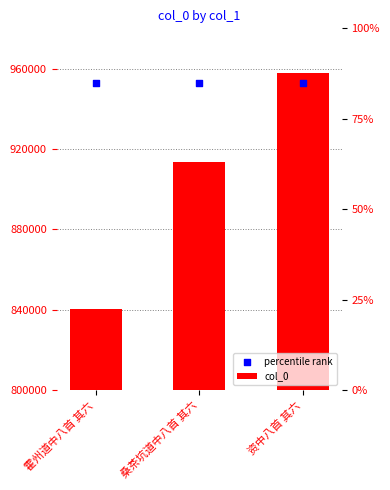

Is the value of percentile rank at 霍州道中八首 其六 greater than the value of col_0 at 霍州道中八首 其六?

Yes